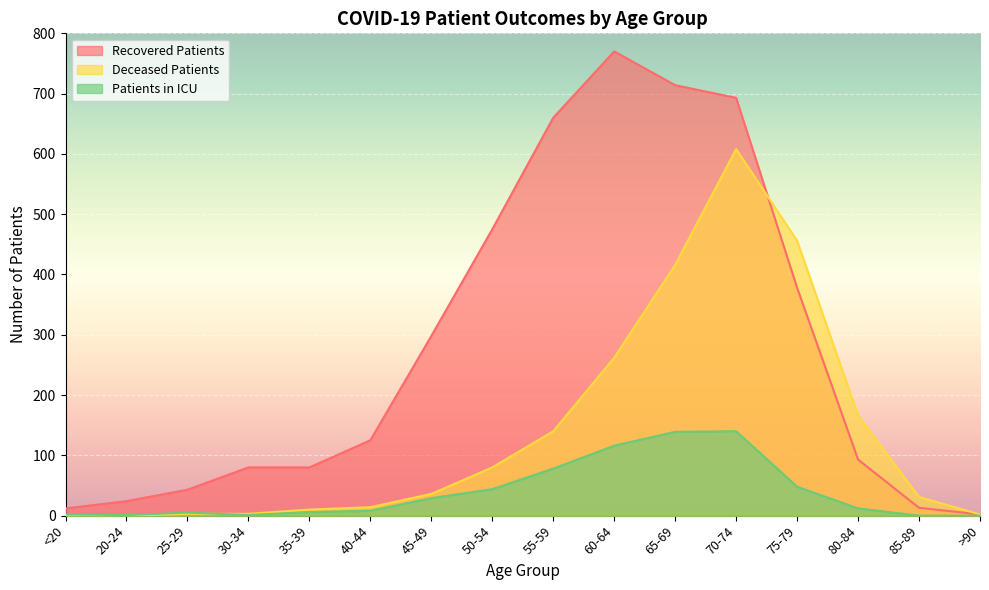

What position from the left is 50-54?

8